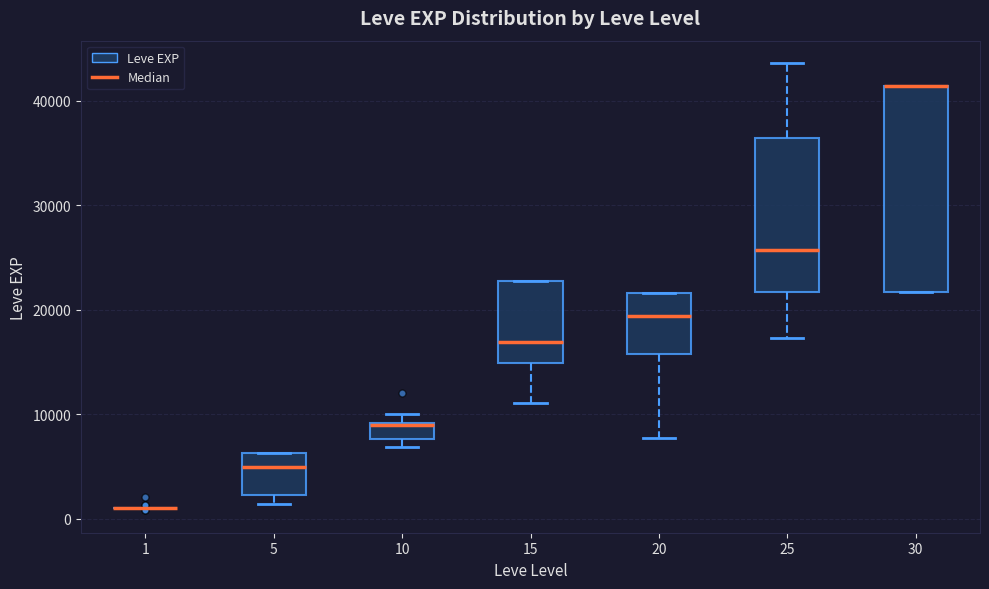

Comparing the boxes themselves (not the whiskers), which one is the tallest?

30